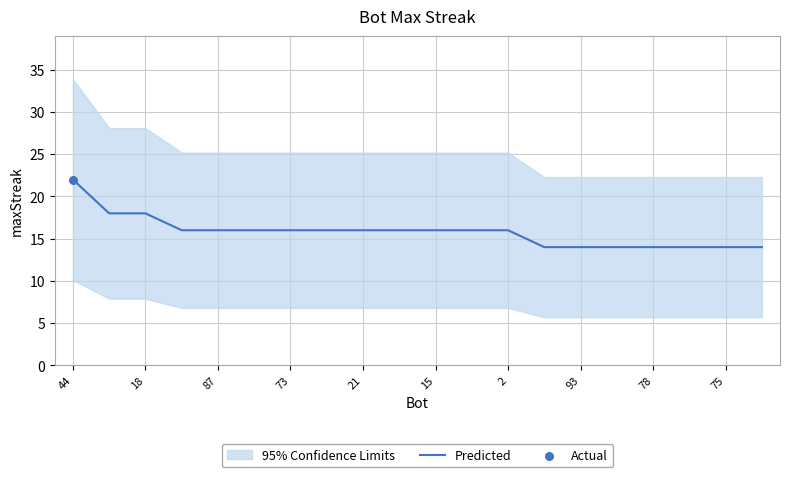

What is the highest value of the Predicted series?

22